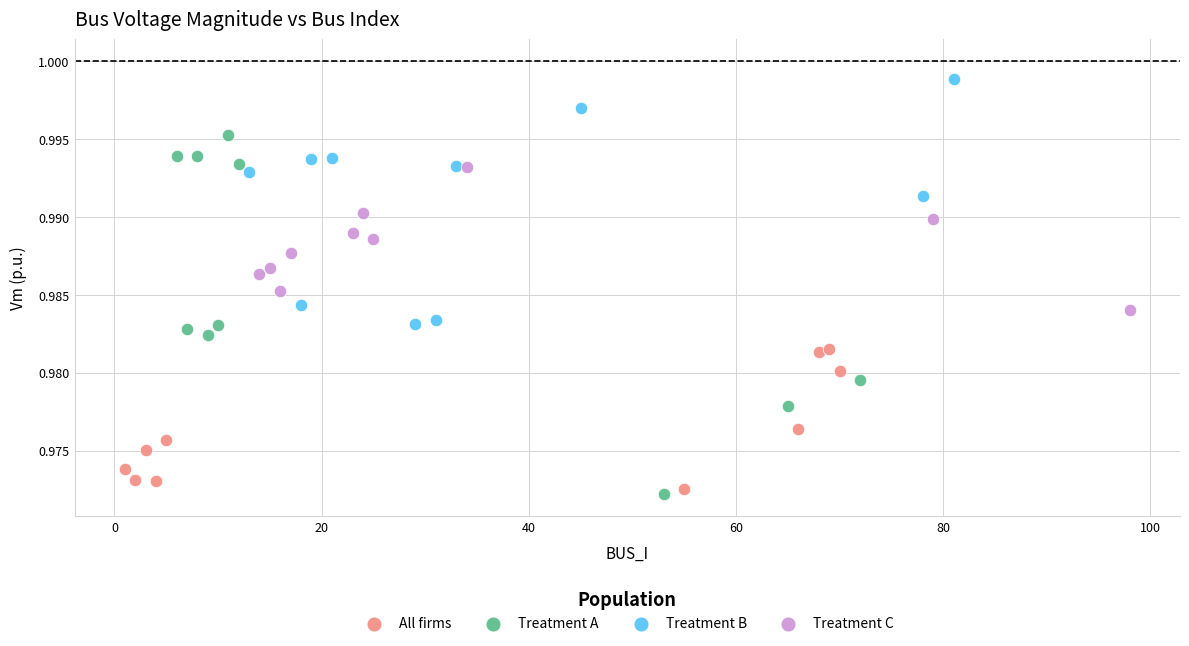

Which series reaches the maximum Y coordinate?

Treatment B